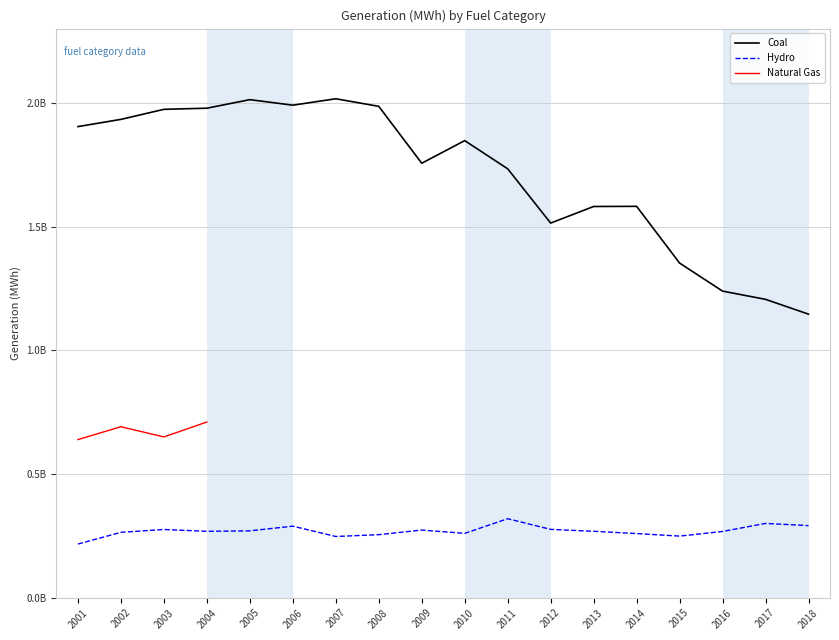

Between 2013 and 2003, which is larger?

2003